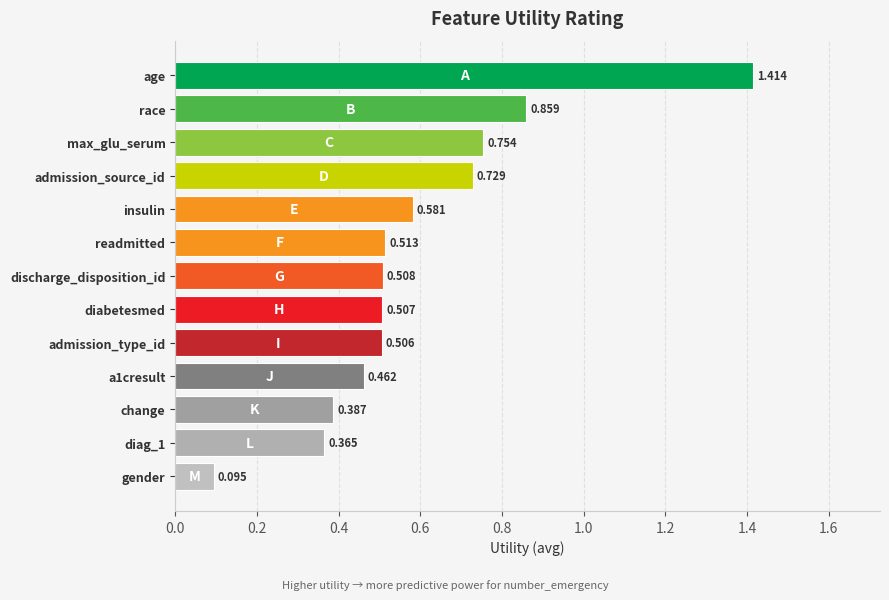

Which label corresponds to the smallest value in the chart?

gender